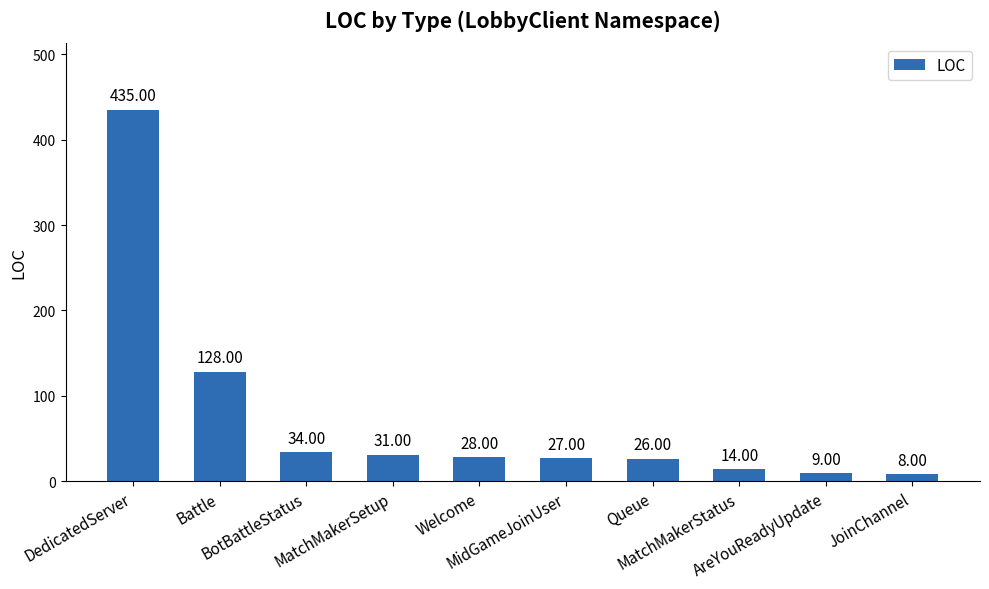

Which has a higher value, JoinChannel or DedicatedServer?

DedicatedServer